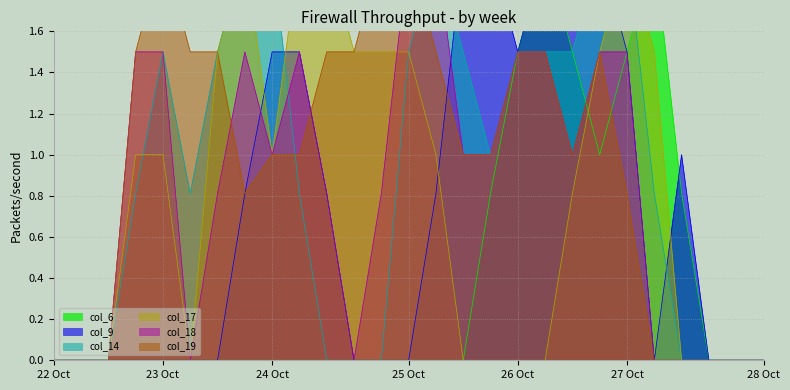

How many lines are shown in the chart?

6